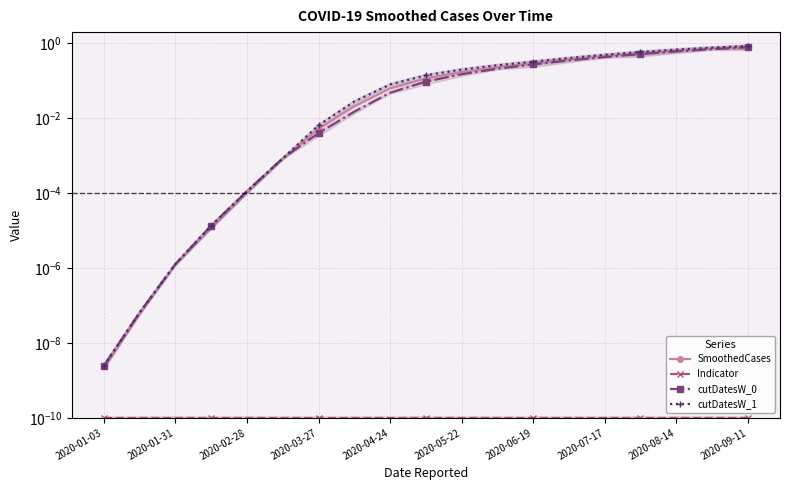

Which series changed the most between 10 and 13?

cutDatesW_1